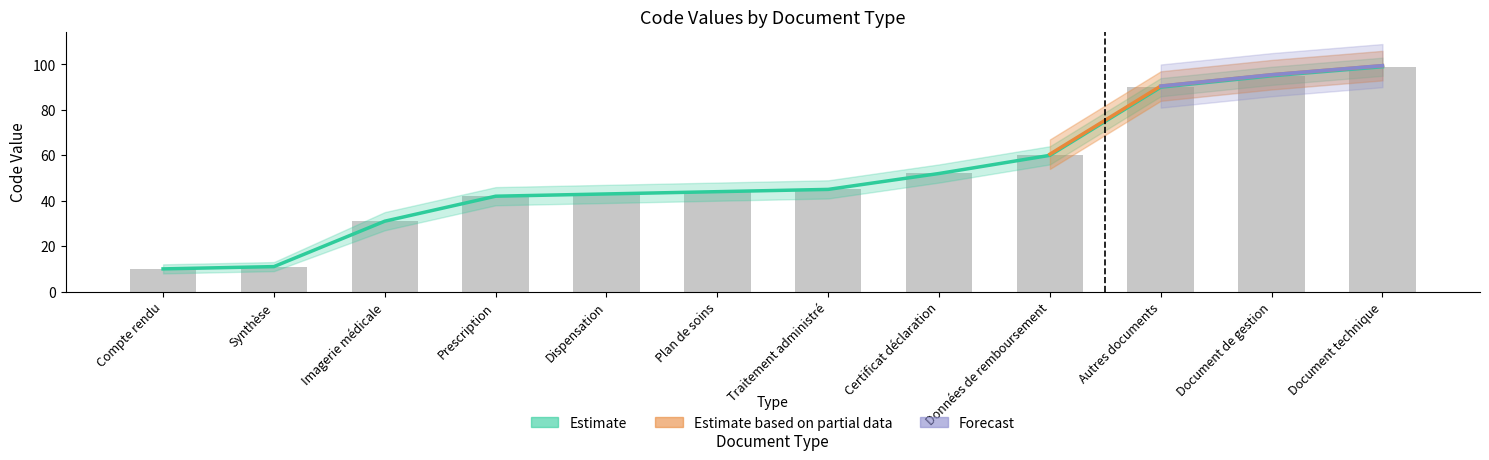

How many values are below 45?

6